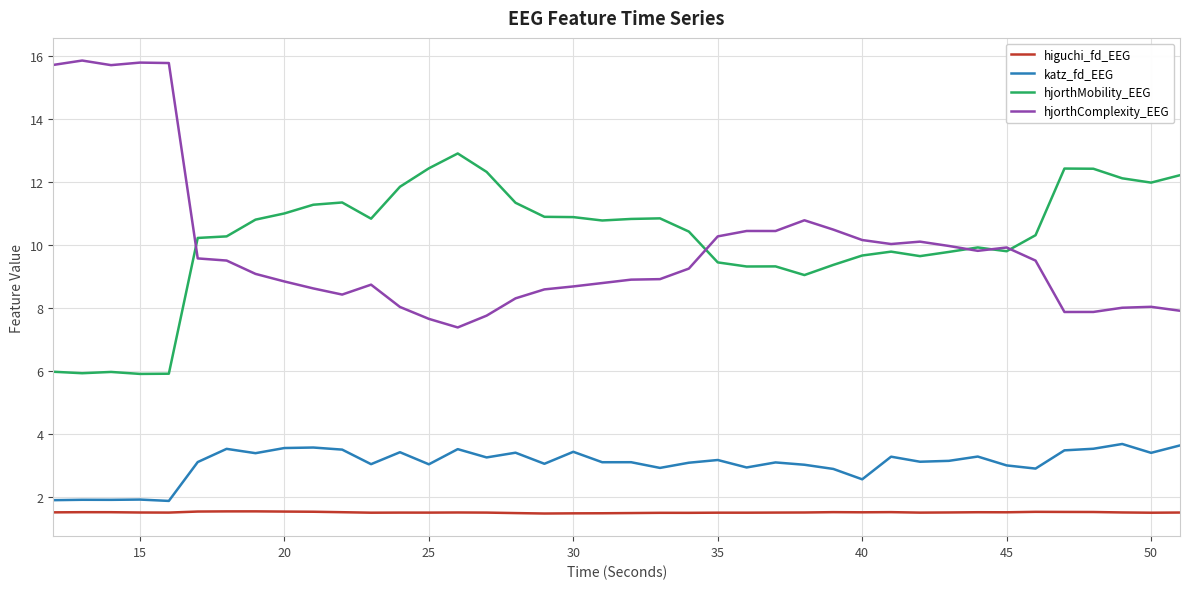

Which series has the widest spread of values?

hjorthComplexity_EEG